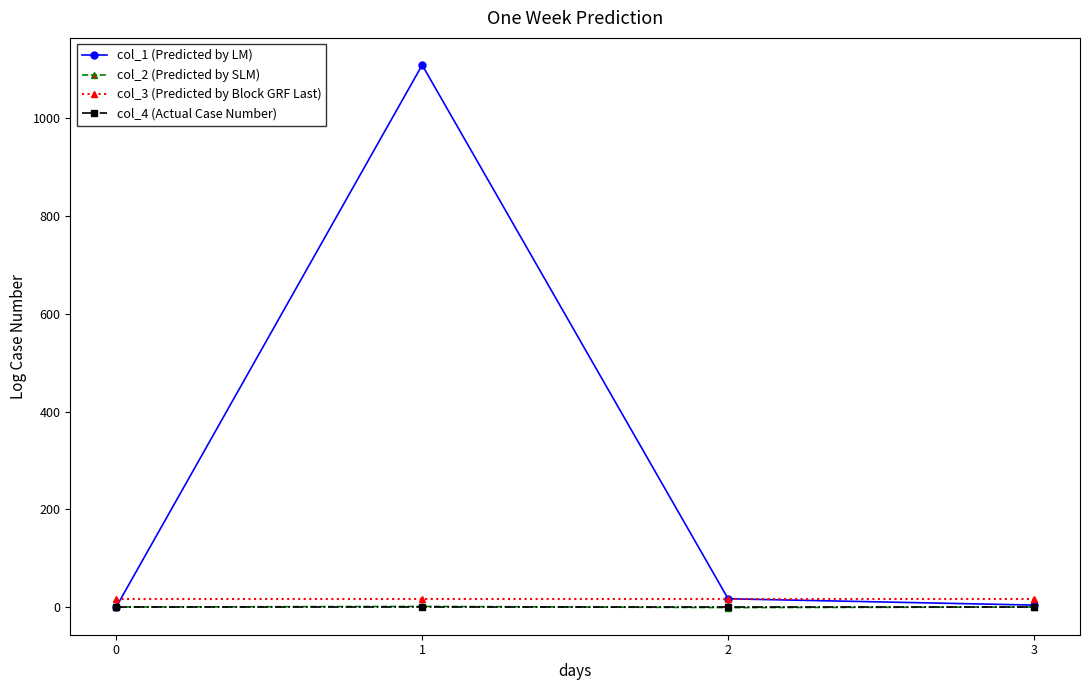

The value of col_1 (Predicted by LM) at 1 is 417.0. True or false?

False